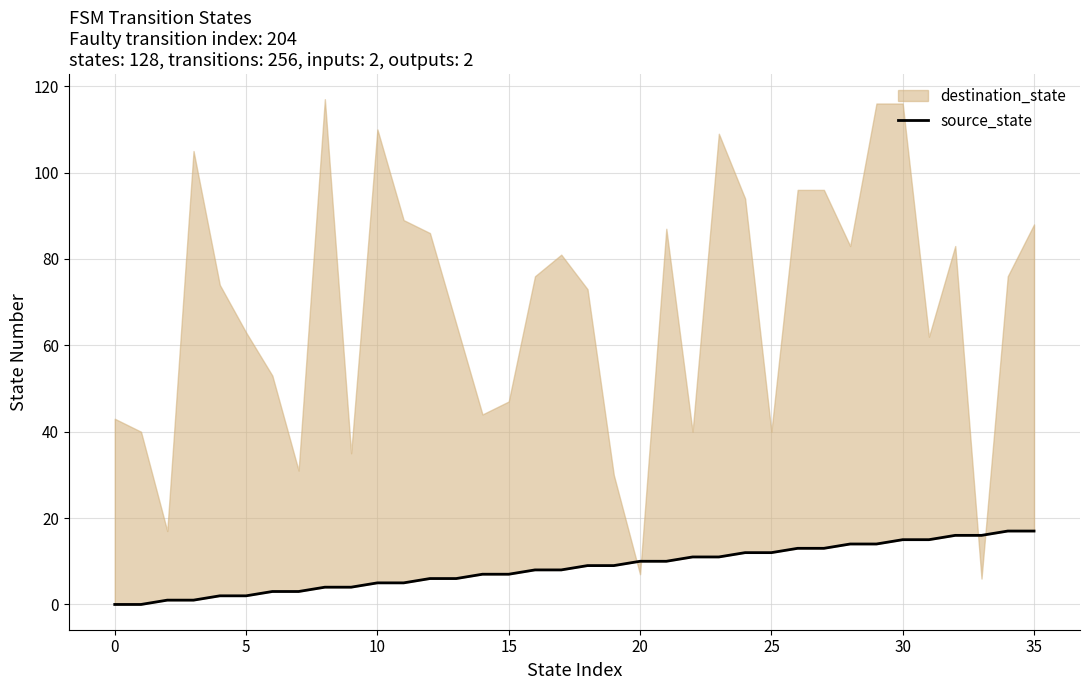

What is the label of the 16th point from the left?

15